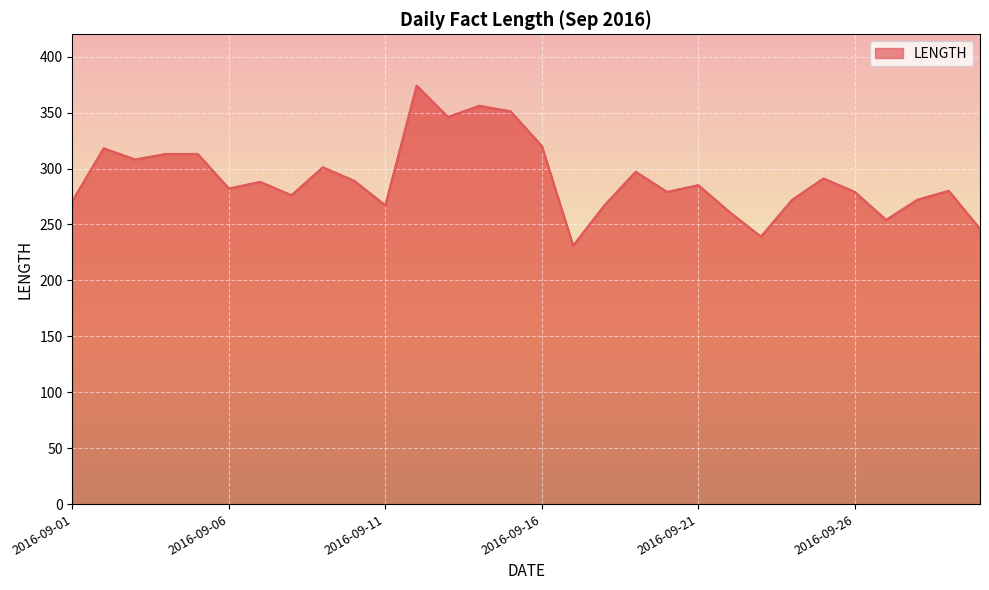

What is the smallest value displayed?

231